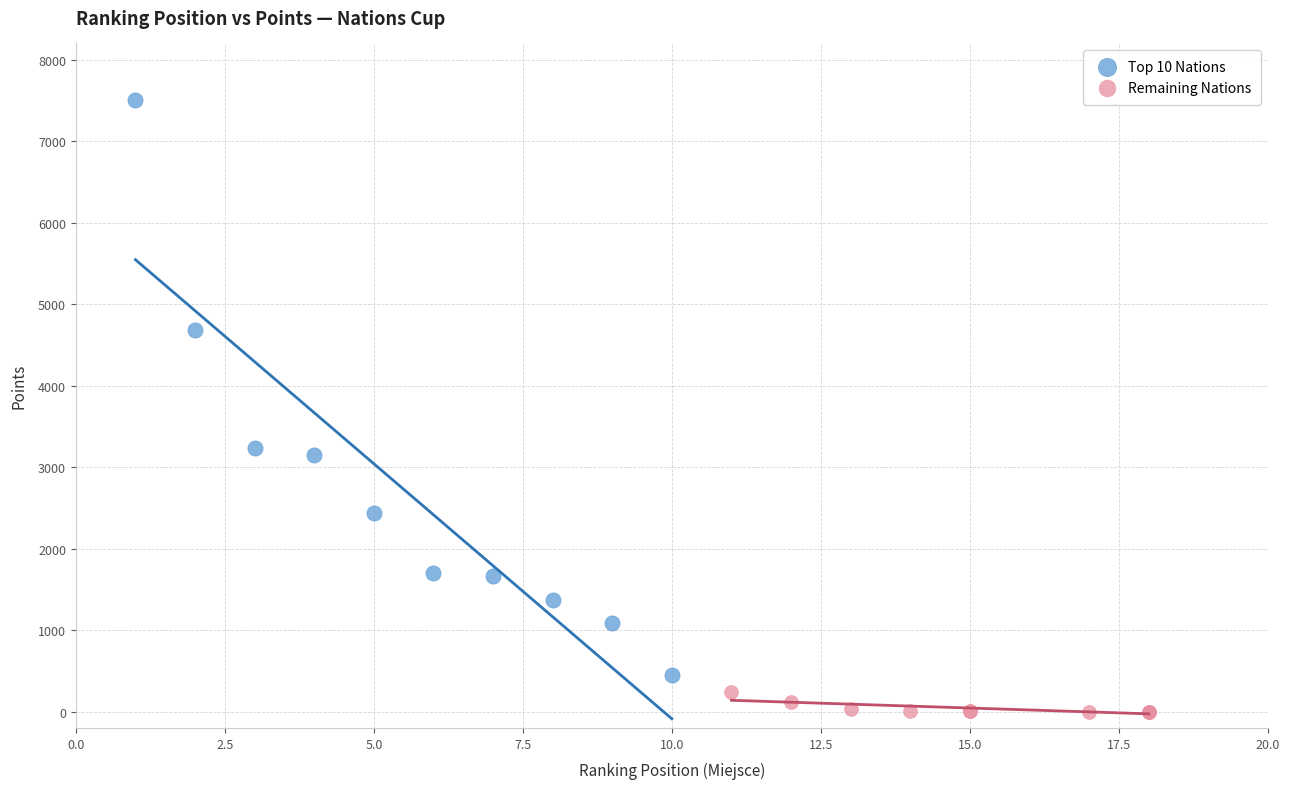

Which series has the largest Y range (max minus min)?

Top 10 Nations